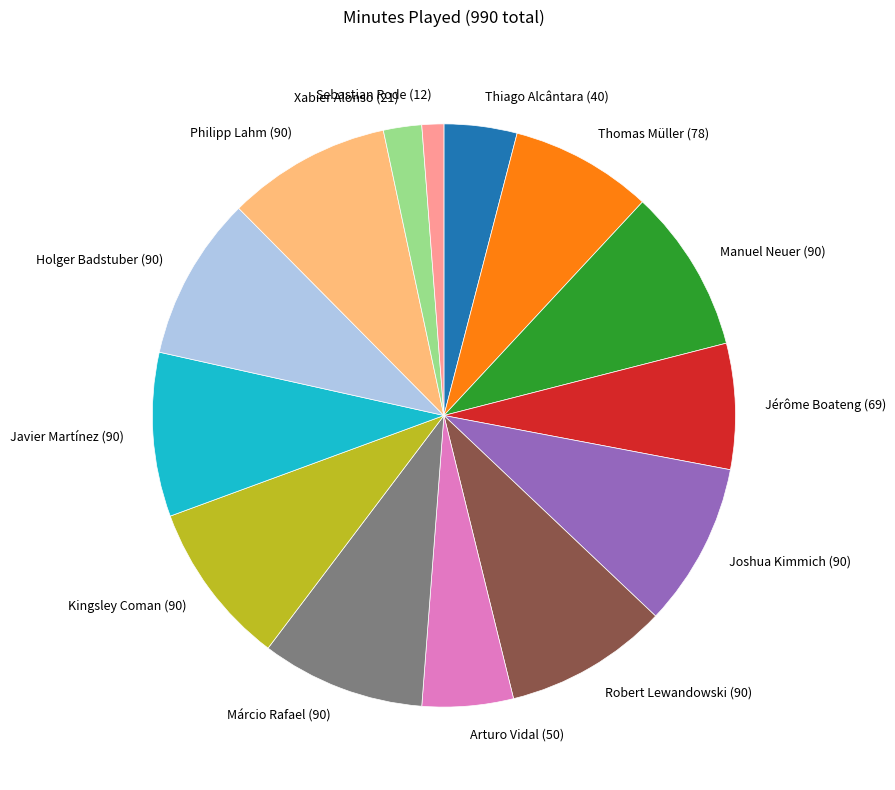

Is the sum of Holger Badstuber (90) and Kingsley Coman (90) greater than half?

No